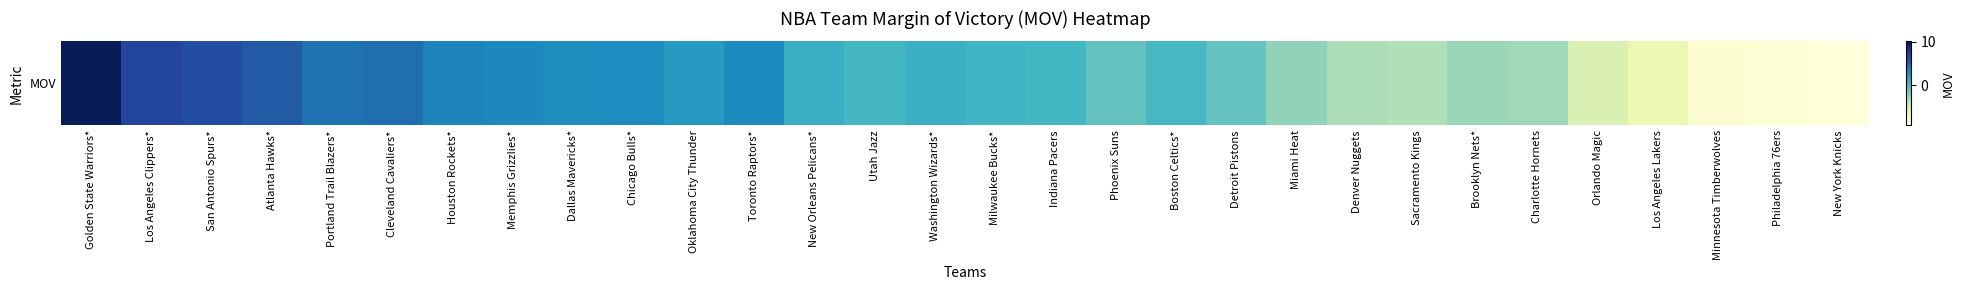

Is it true that the value at Sacramento Kings is -6.3?

False